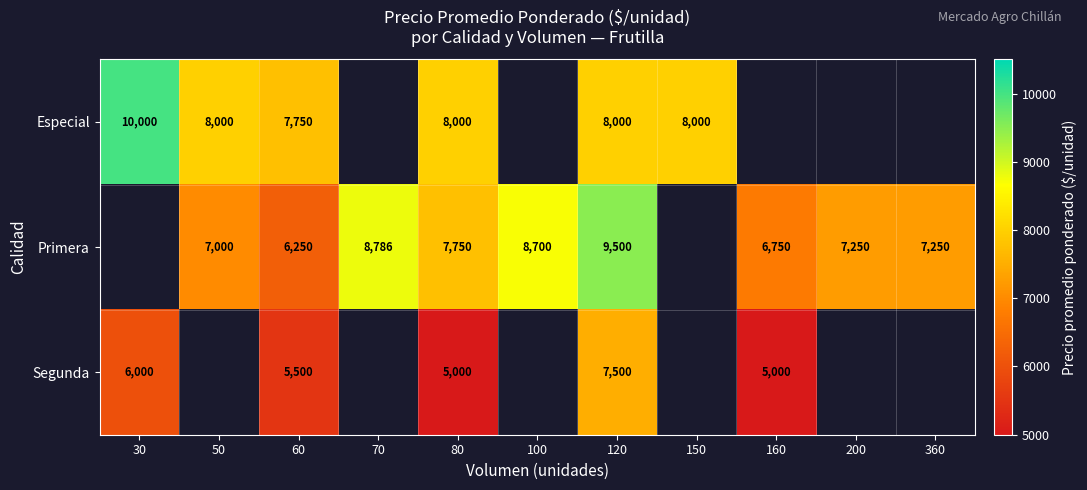

What is the total value across all series at 80?

20750